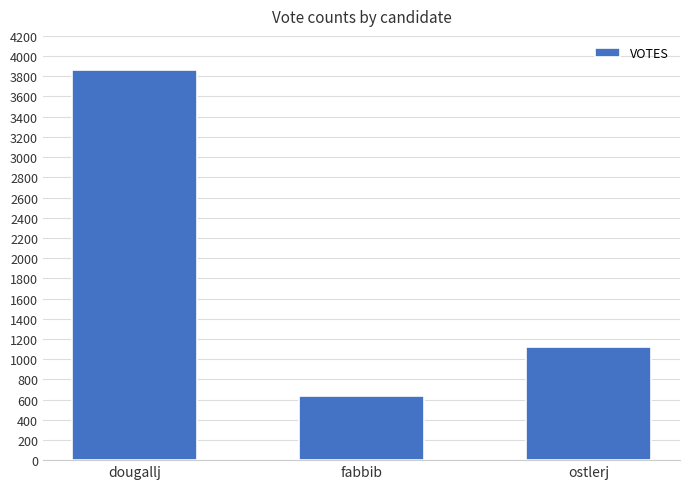

What is the change in value from dougallj to ostlerj?

-2743